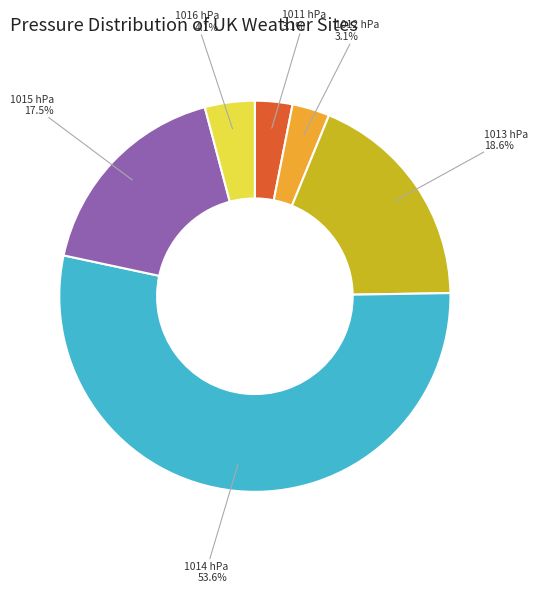

How many slices are in this pie chart?

6